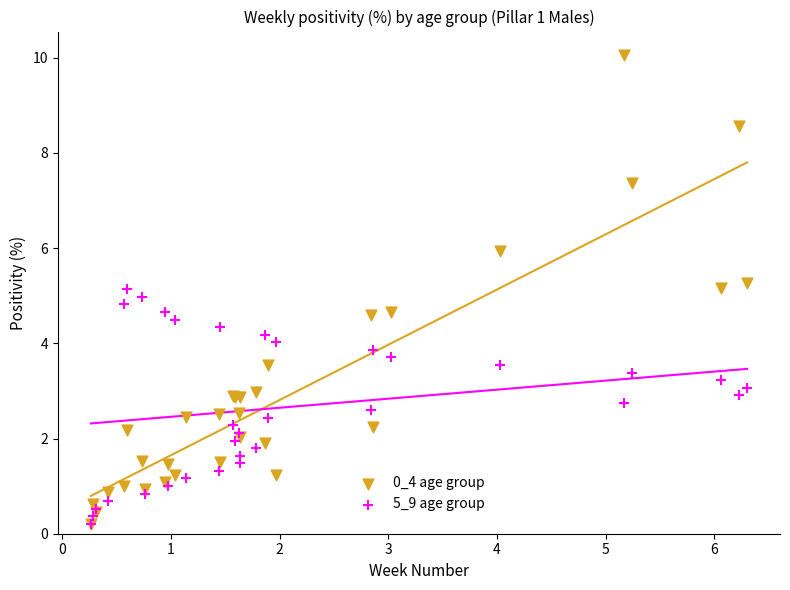

Which series has the largest Y range (max minus min)?

0_4 age group